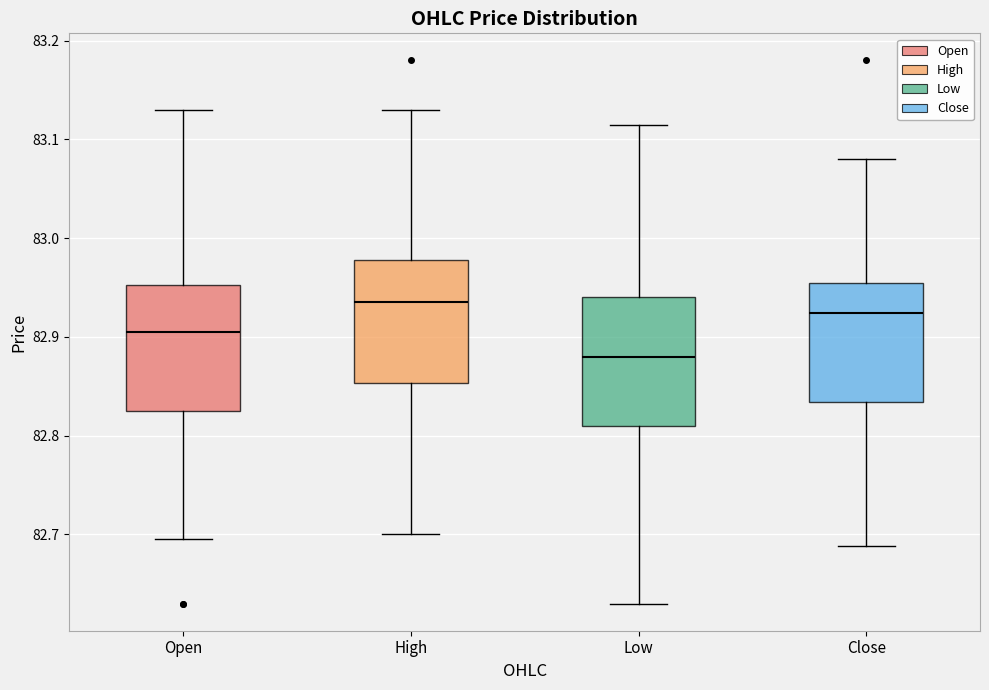

Which box has the lowest median line?

Low